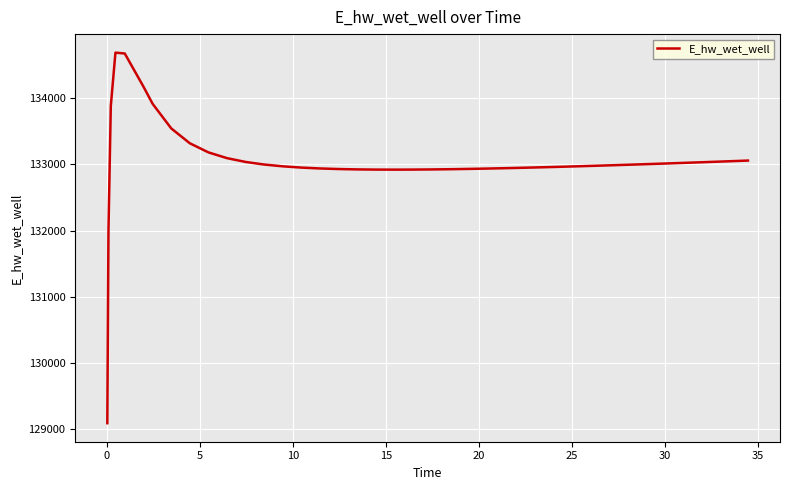

Count the number of values greater than 132979.

20